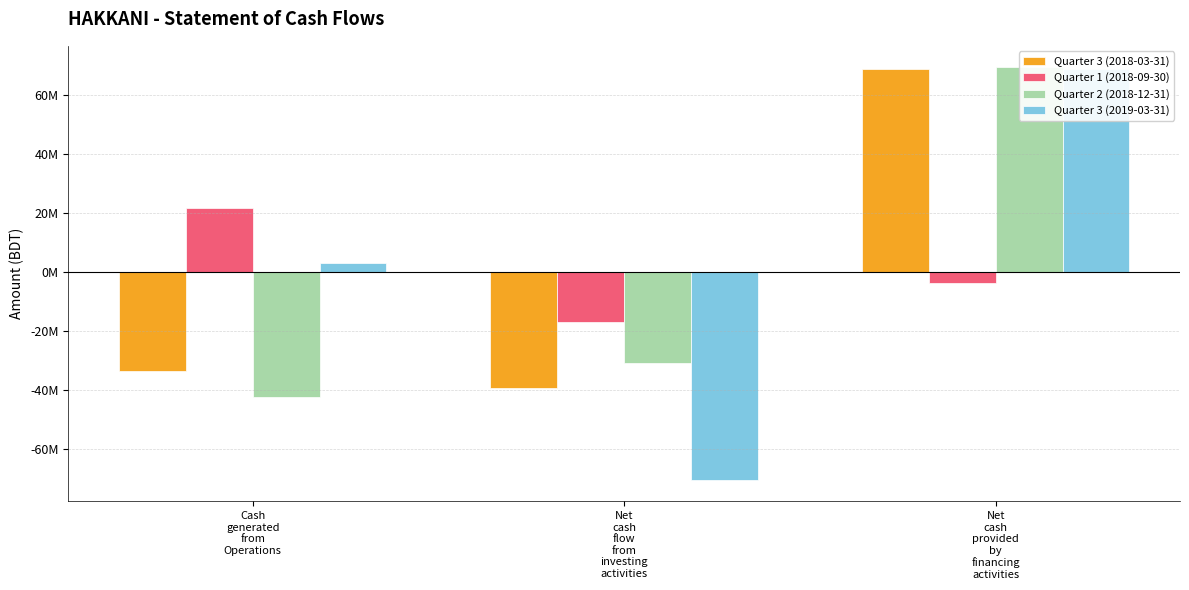

Which has a higher value, Net
cash
provided
by
financing
activities or Cash
generated
from
Operations?

Net
cash
provided
by
financing
activities